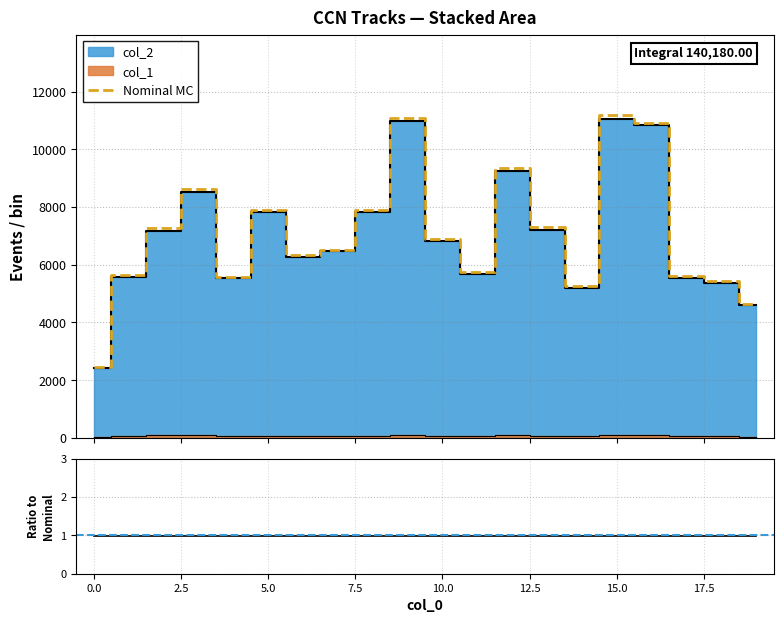

How many values in the col_1 series exceed 70?

9